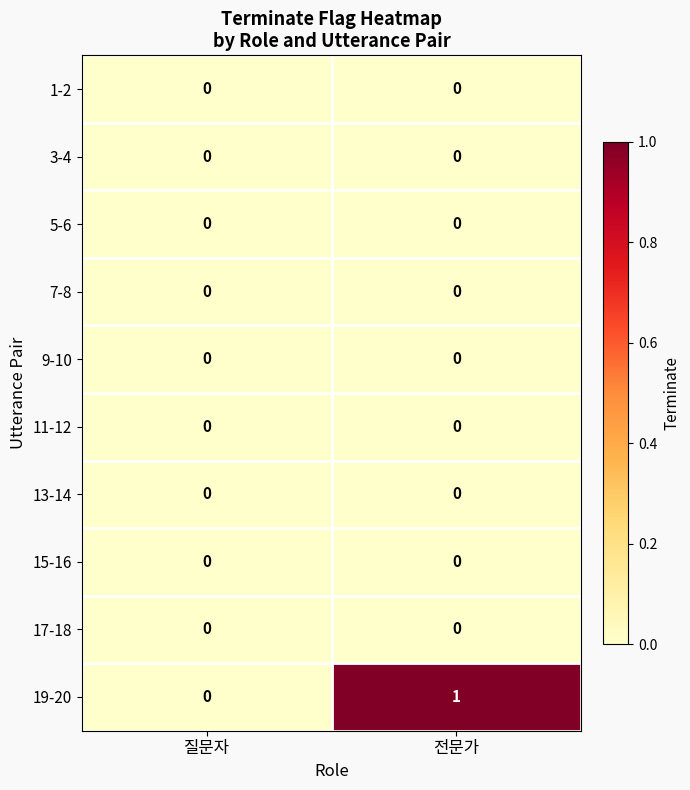

Reading left to right, transcribe all the data shown in this chart.

1-2: 0	0
3-4: 0	0
5-6: 0	0
7-8: 0	0
9-10: 0	0
11-12: 0	0
13-14: 0	0
15-16: 0	0
17-18: 0	0
19-20: 0	1